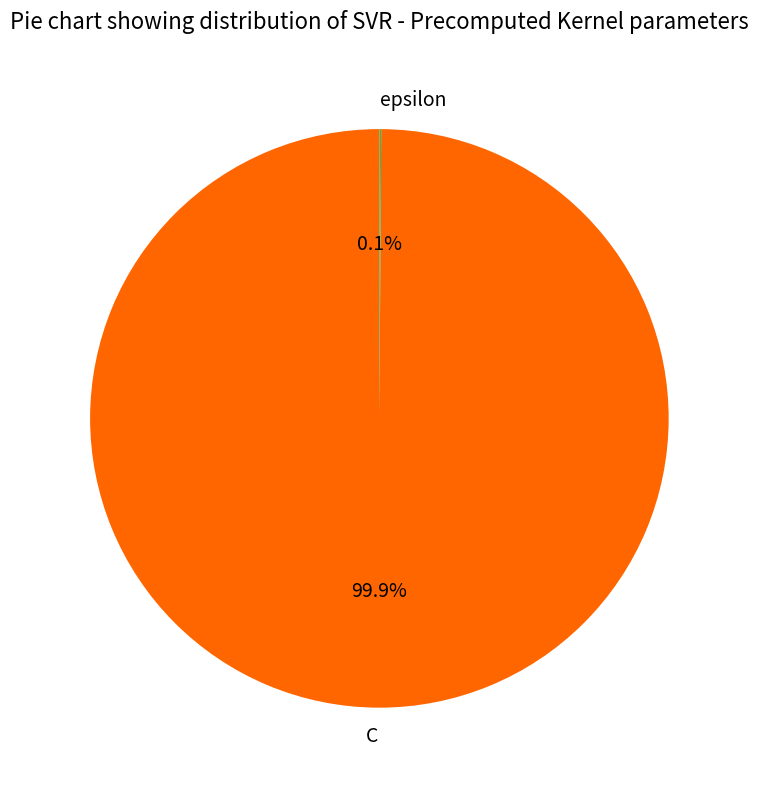

What percentage is NOT represented by C?

0.1%